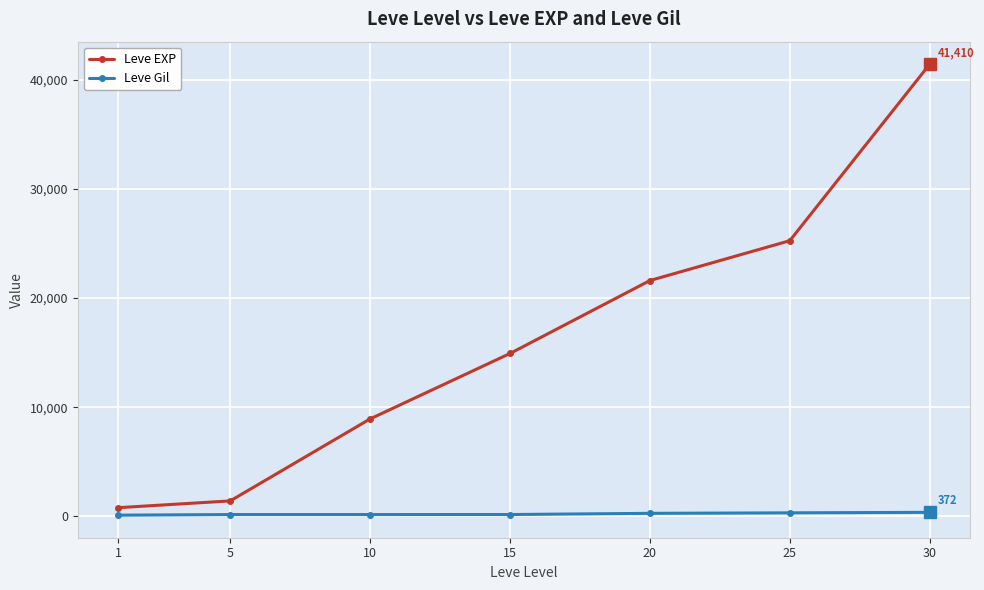

True or false: Leve Gil and Leve EXP cross at least once.

False